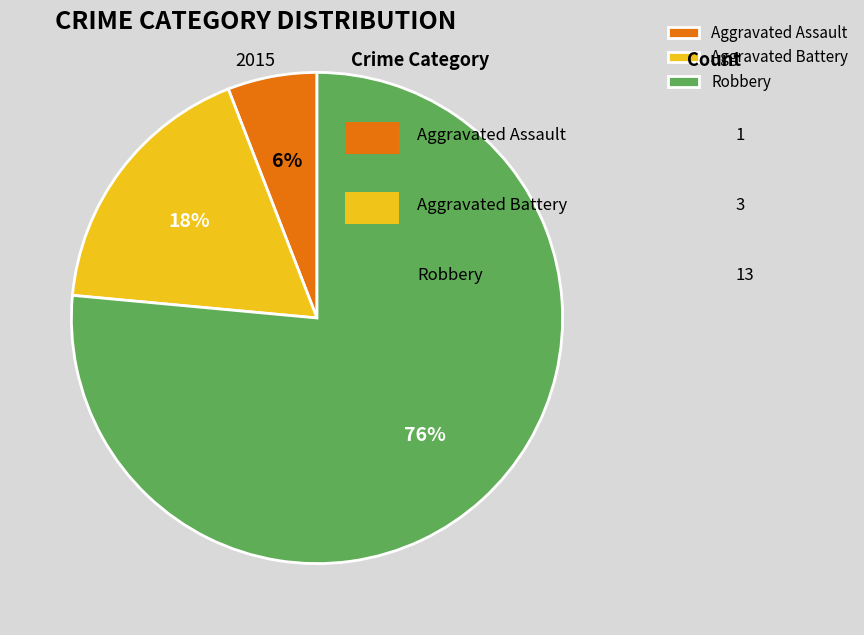

To the nearest percent, what is the average slice percentage?

33%